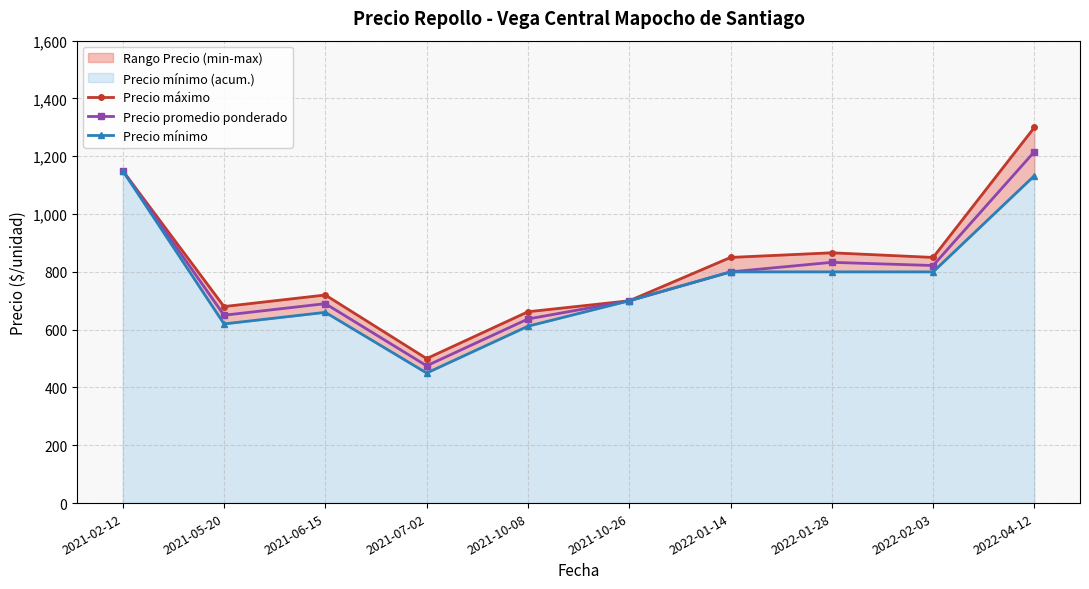

Is it true that Precio mínimo equals 450 at 2021-07-02?

True